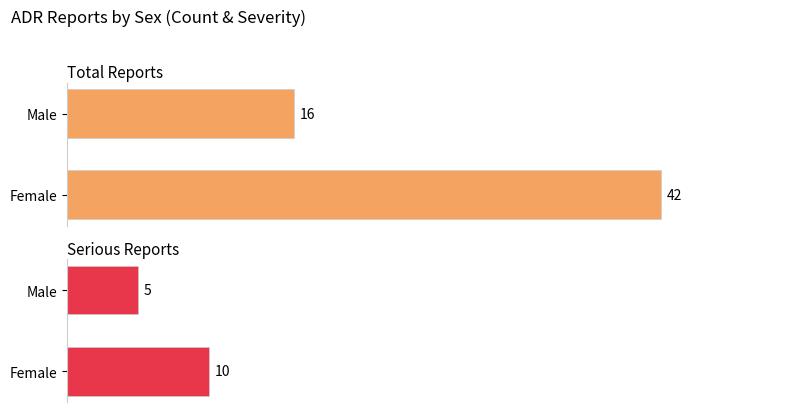

What are all the series names shown in the legend?

Total Reports, Serious Reports